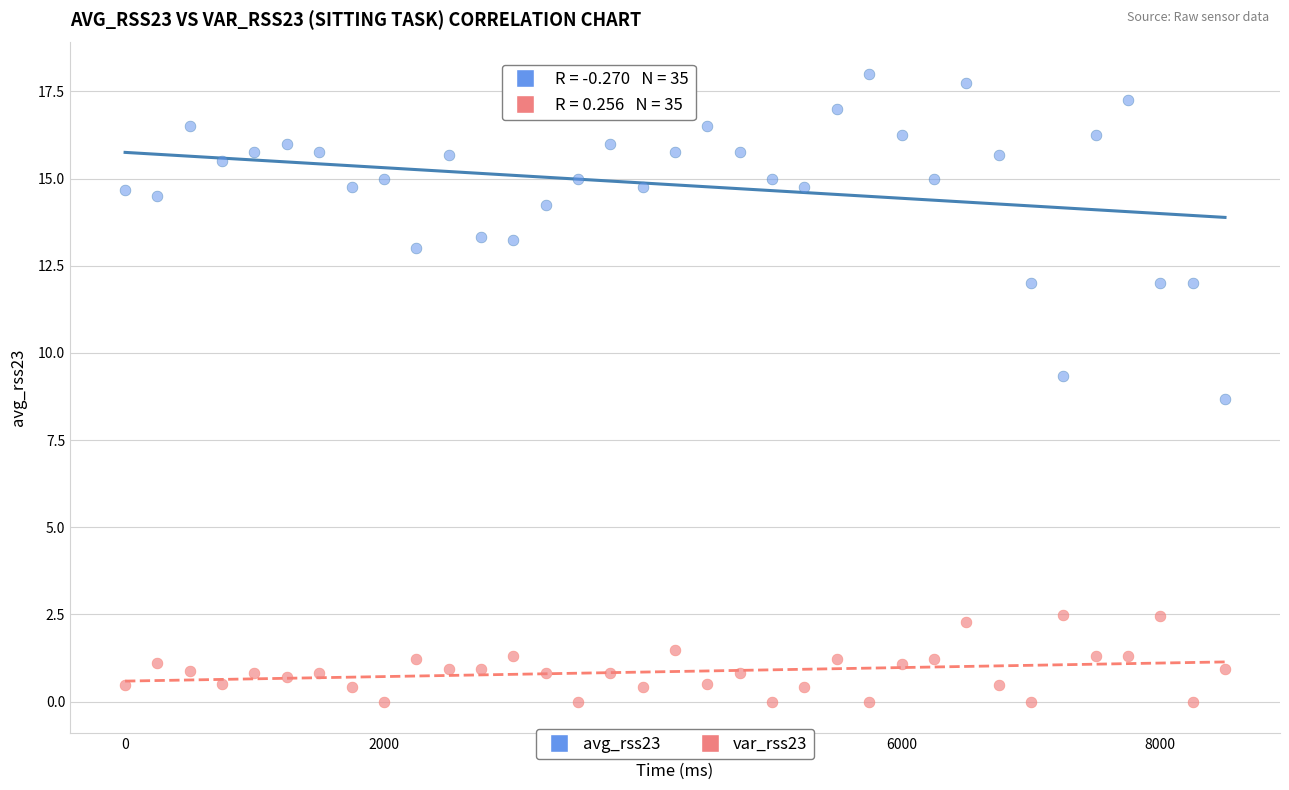

Which series has the widest spread of Y values?

avg_rss23